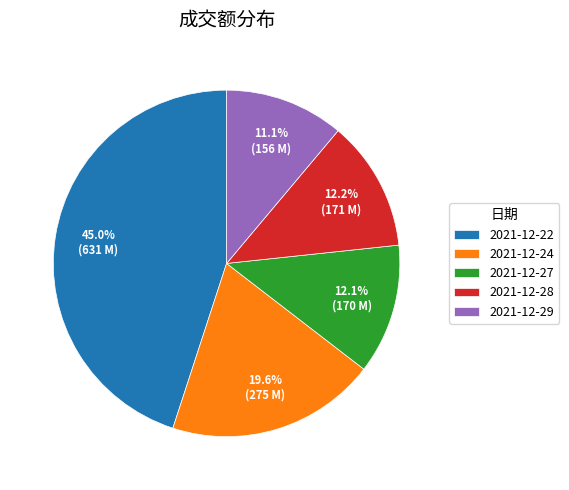

Is it true that 2021-12-29 is 11% of the pie?

True